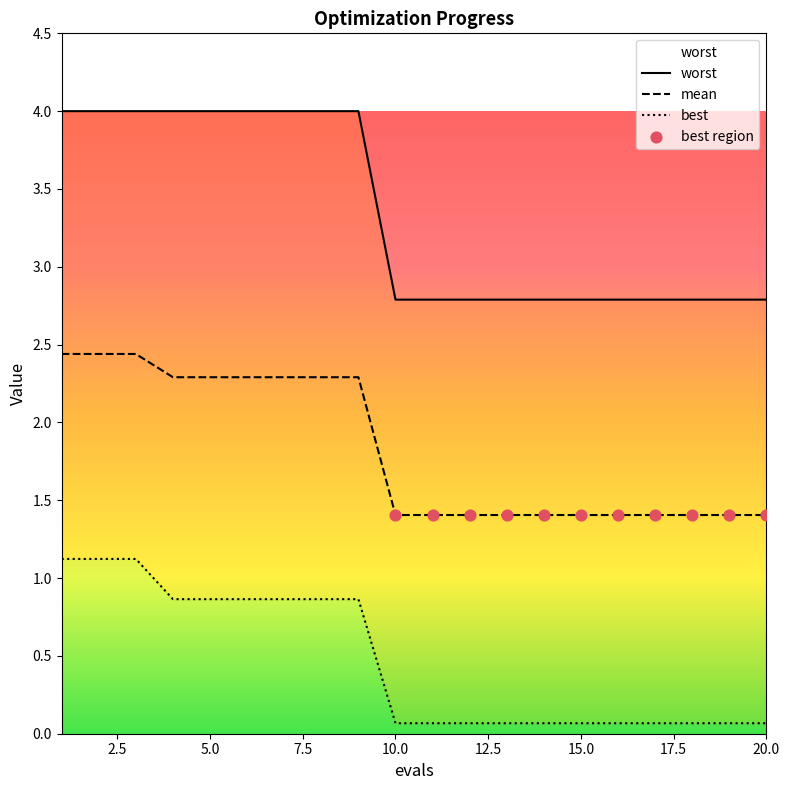

What are all the series names shown in the legend?

mean, best, worst